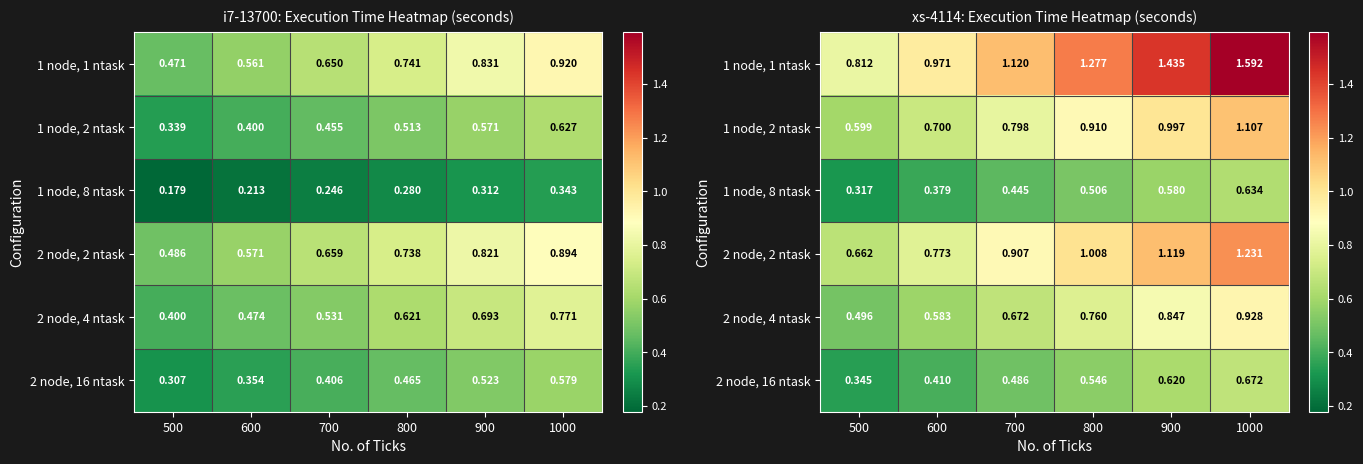

How many distinct data groups are displayed?

6